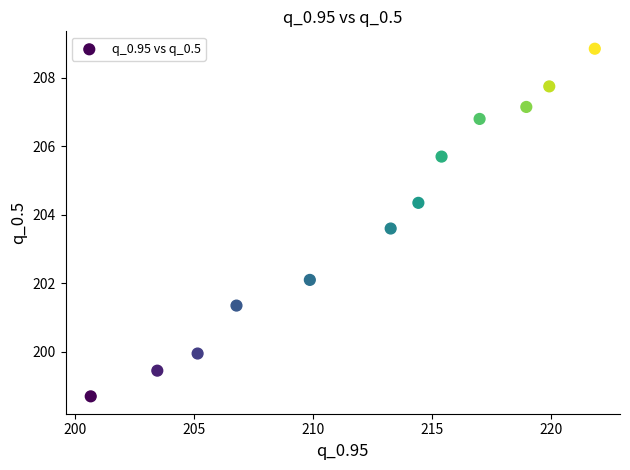

What Y value in the scatter plot is closest to 203?

203.6